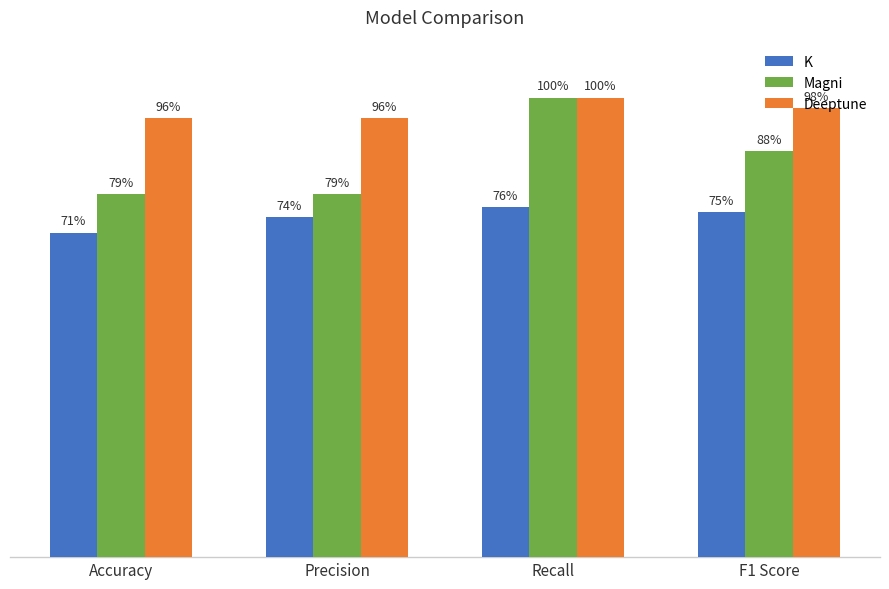

Are the bars horizontal?

No